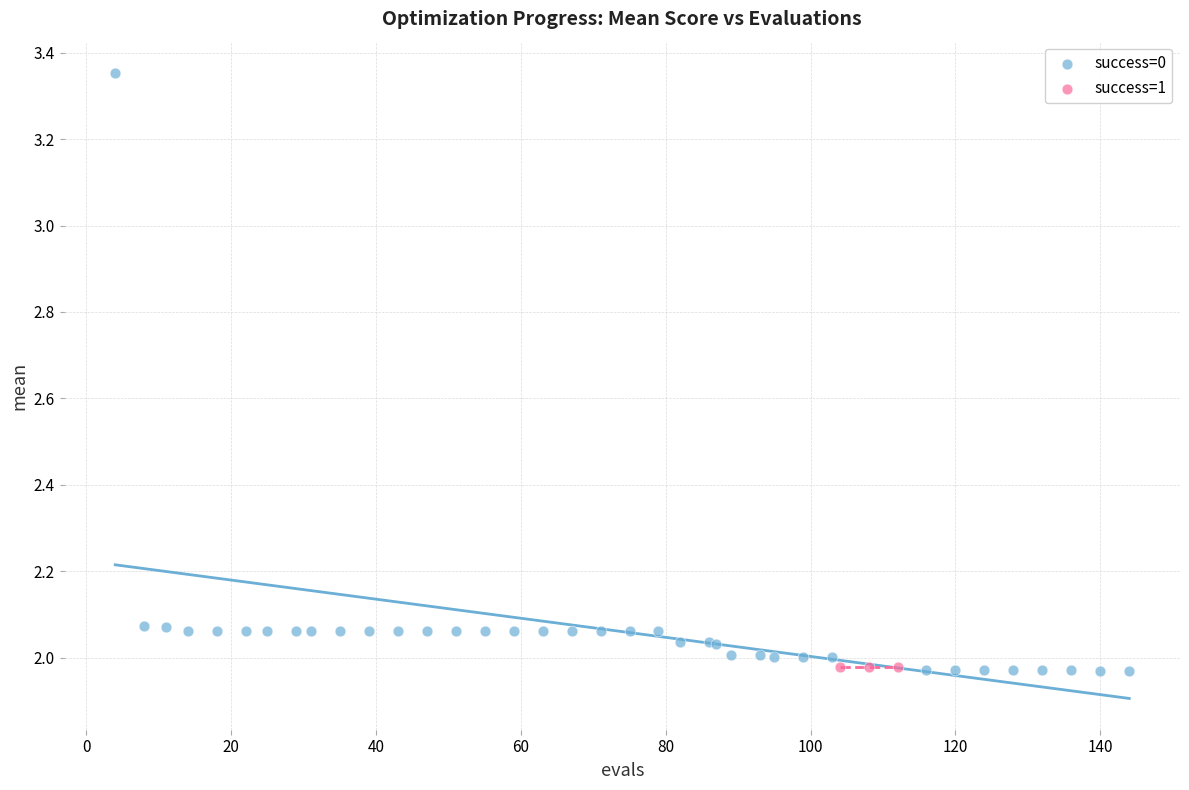

Which series reaches the maximum Y coordinate?

success=0